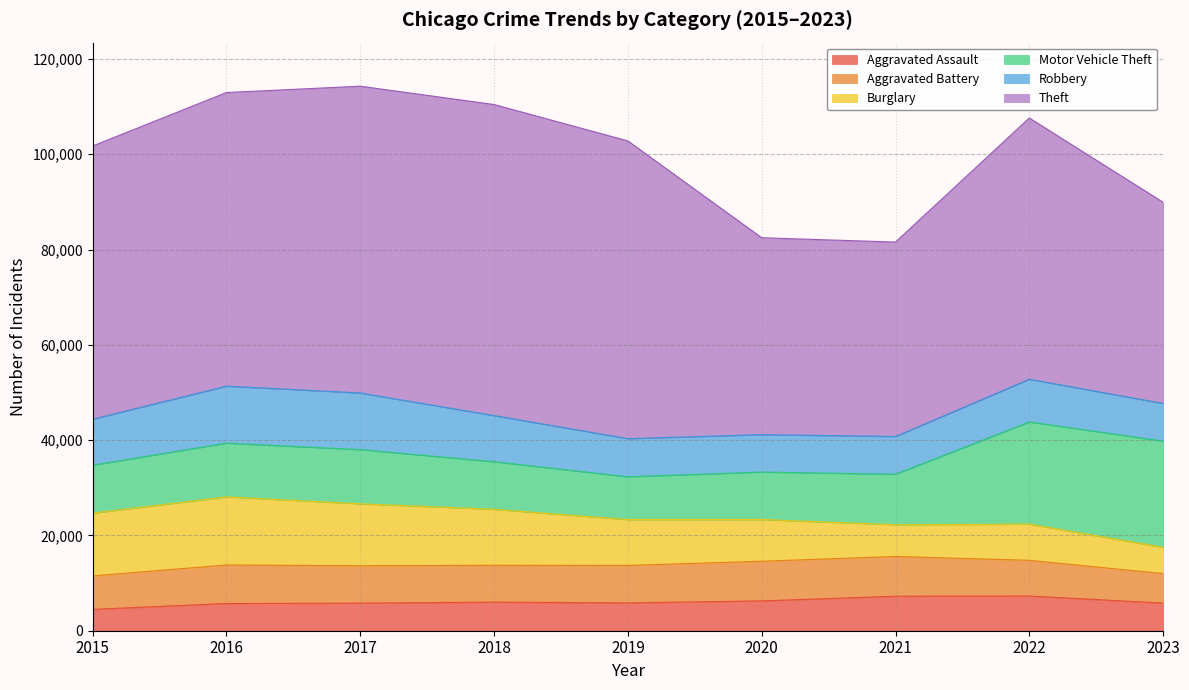

Between 2017 and 2023, which series saw the biggest shift?

Theft